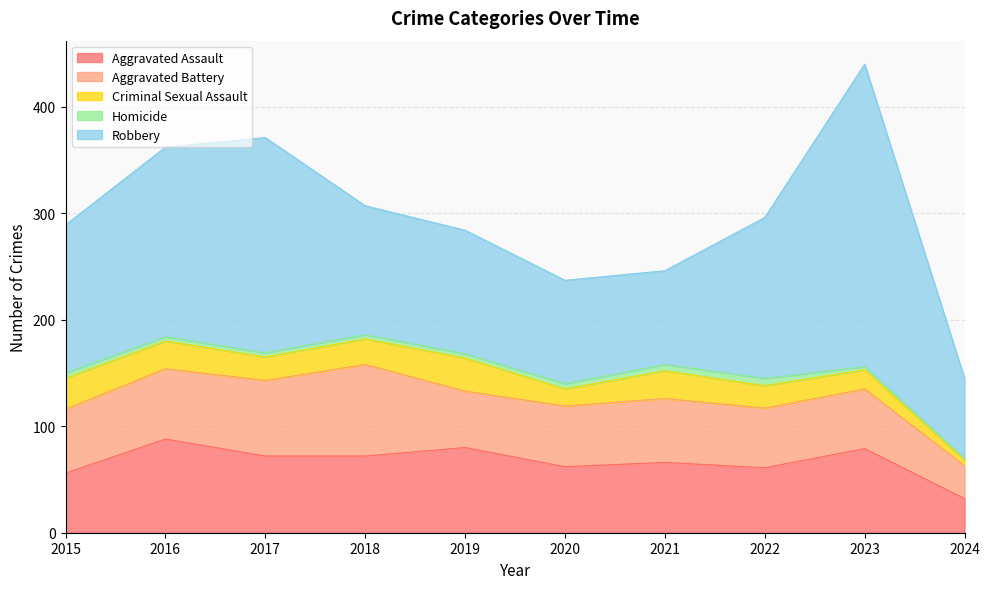

What is the difference between the maximum and minimum values in the Robbery series?

209